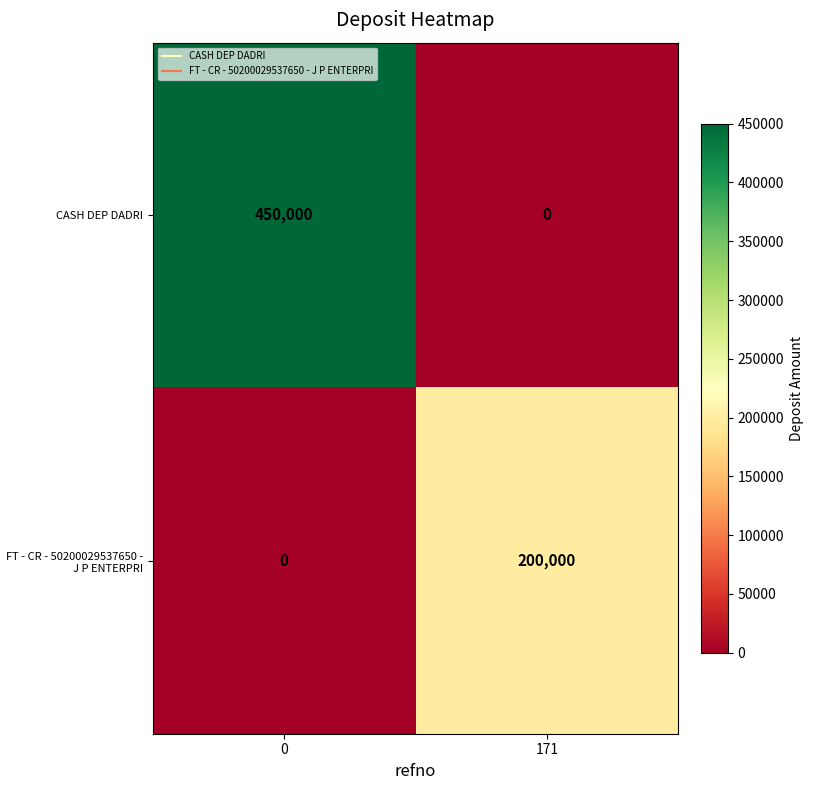

Rank the series by their maximum value, from lowest to highest.

FT - CR - 50200029537650 - J P ENTERPRI, CASH DEP DADRI